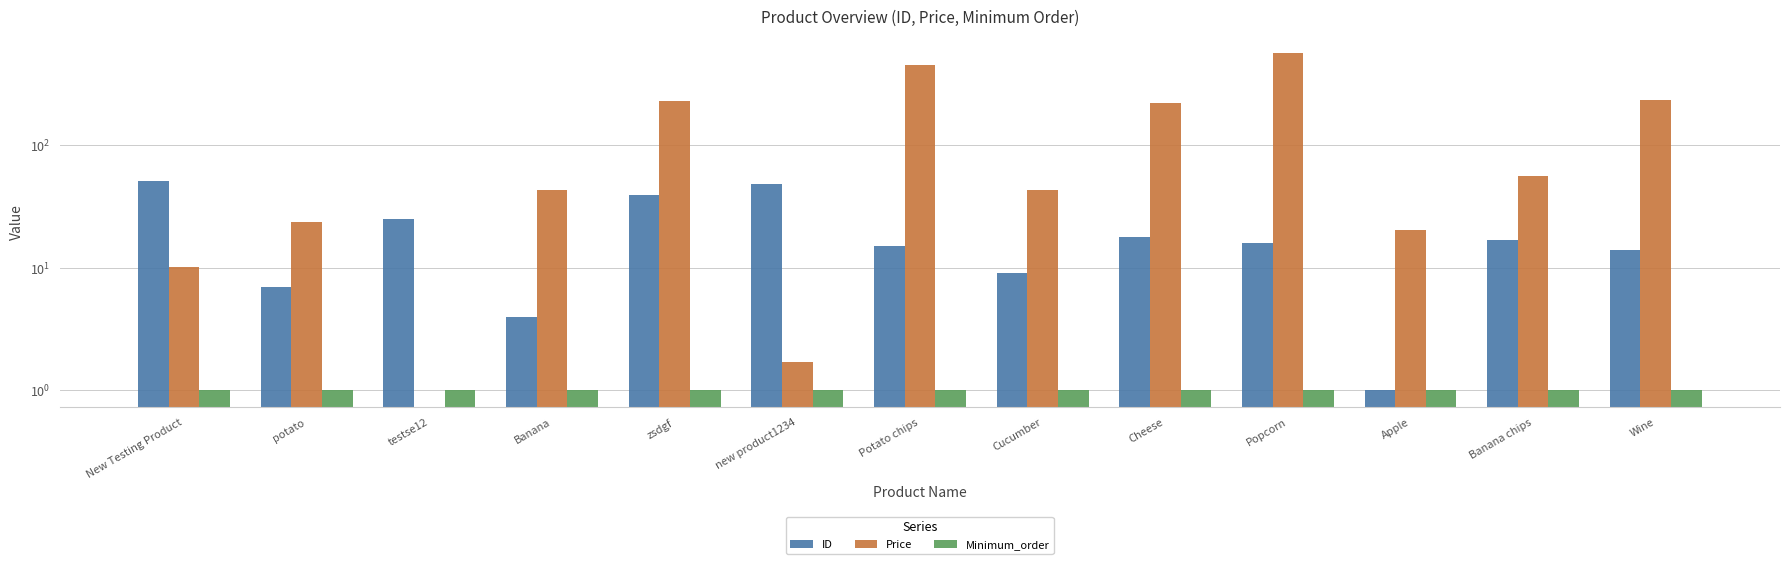

What is the label of the 11th bar from the right?

testse12